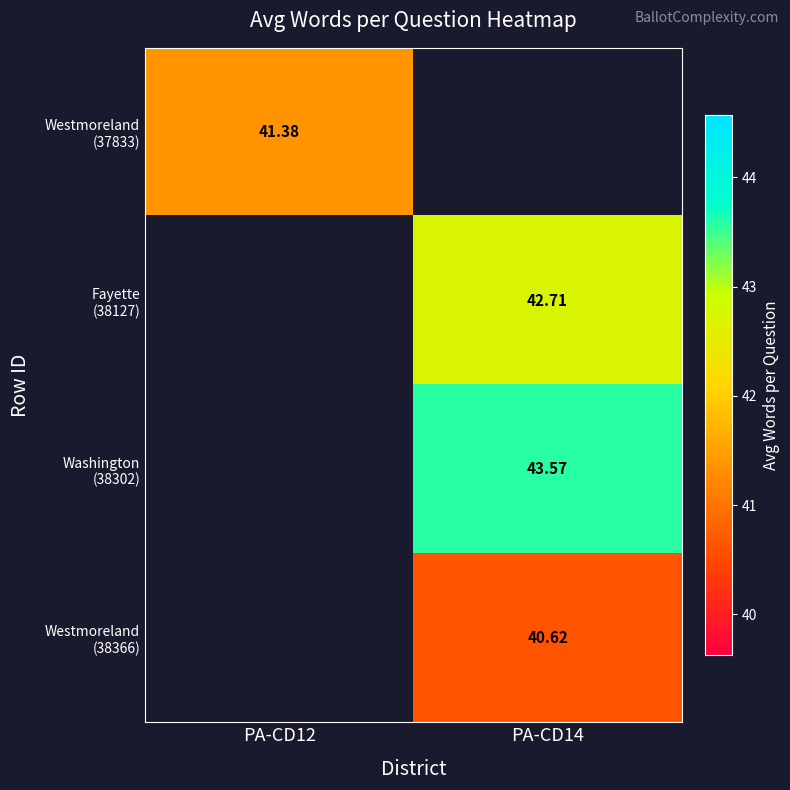

Rank the categories by Washington (38302) value from lowest to highest.

PA-CD12, PA-CD14